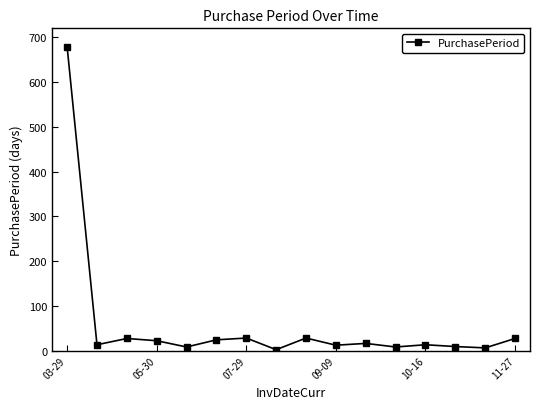

How many lines are shown in the chart?

1